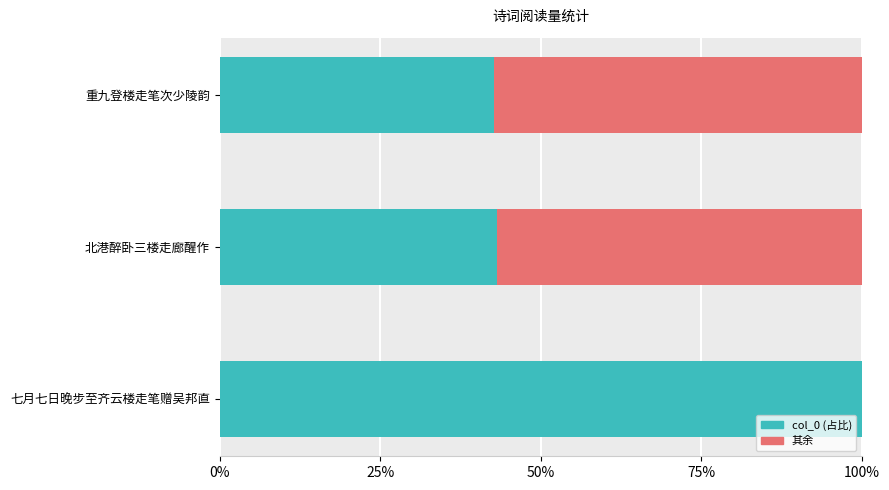

What is the ratio of the value at 重九登楼走笔次少陵韵 to the value at 七月七日晚步至齐云楼走笔赠吴邦直?

0.4